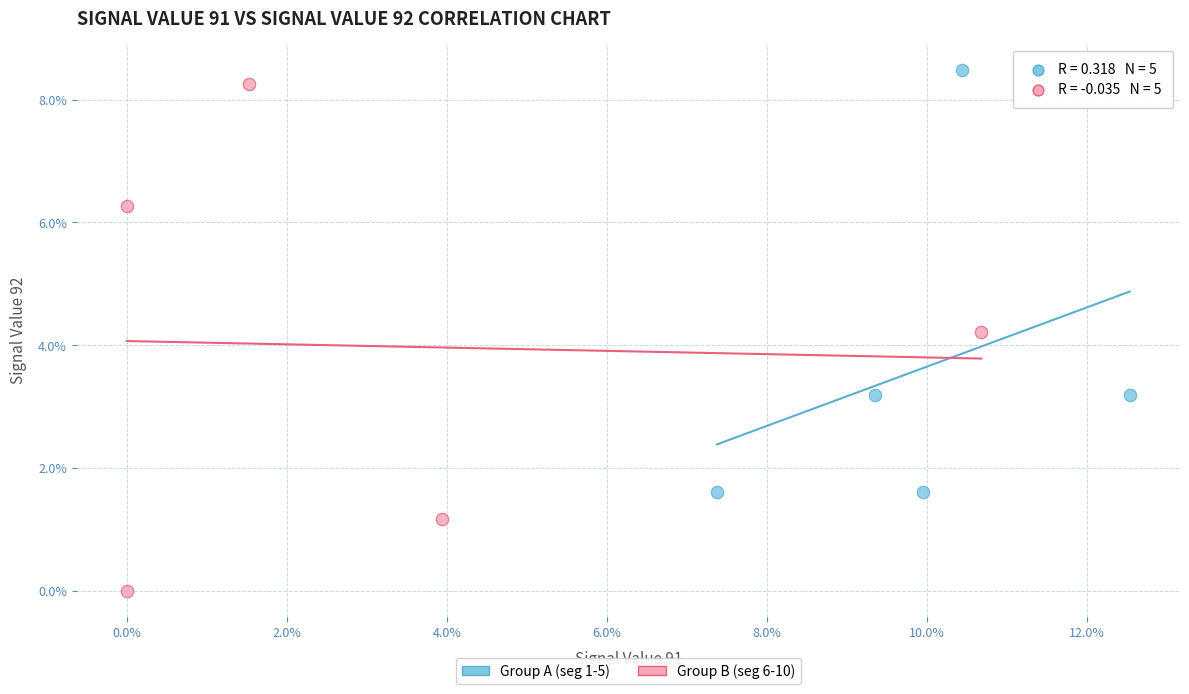

Which series has the widest spread of Y values?

Group B (seg 6-10)